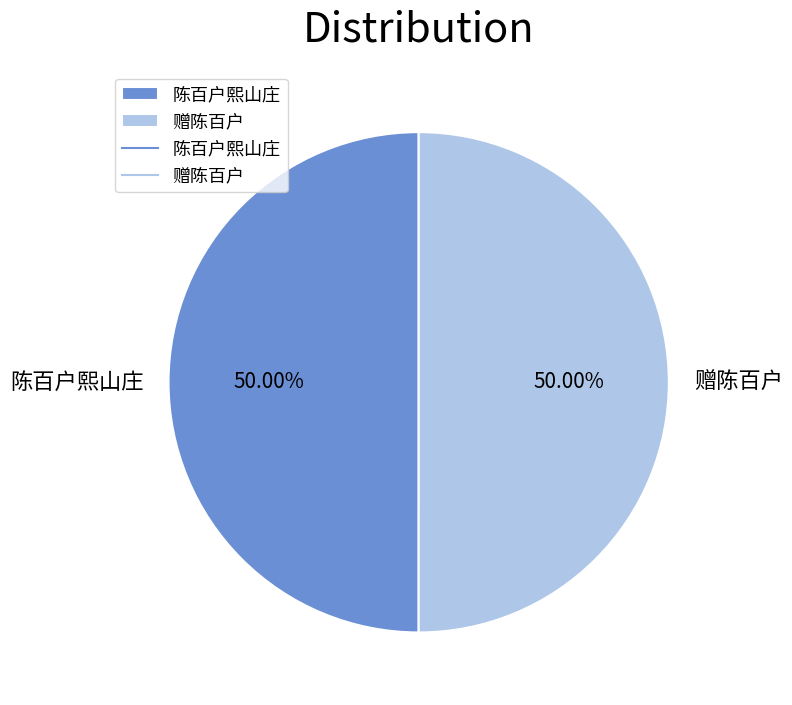

The 赠陈百户 slice represents 50% of the pie. True or false?

True